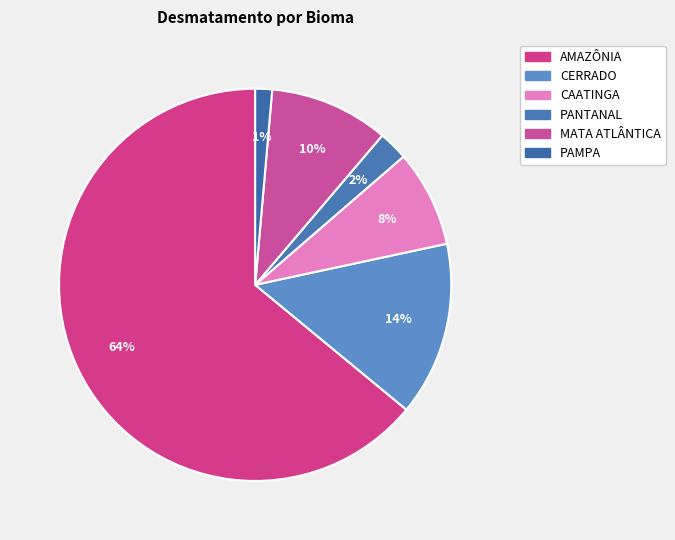

Is there a majority slice in this chart?

Yes